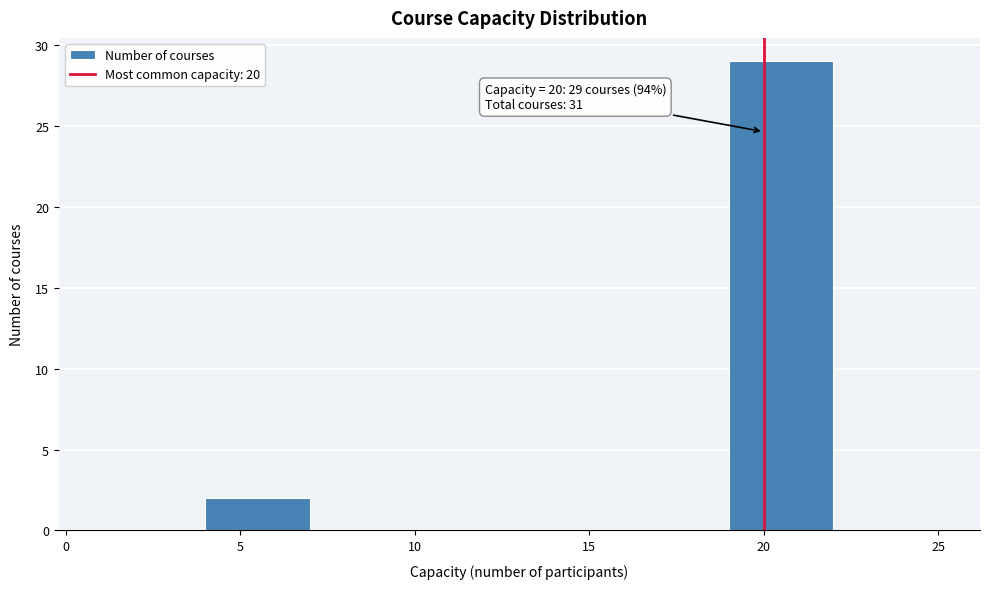

Over which range of the x-axis is the bar tallest?

19 to 22